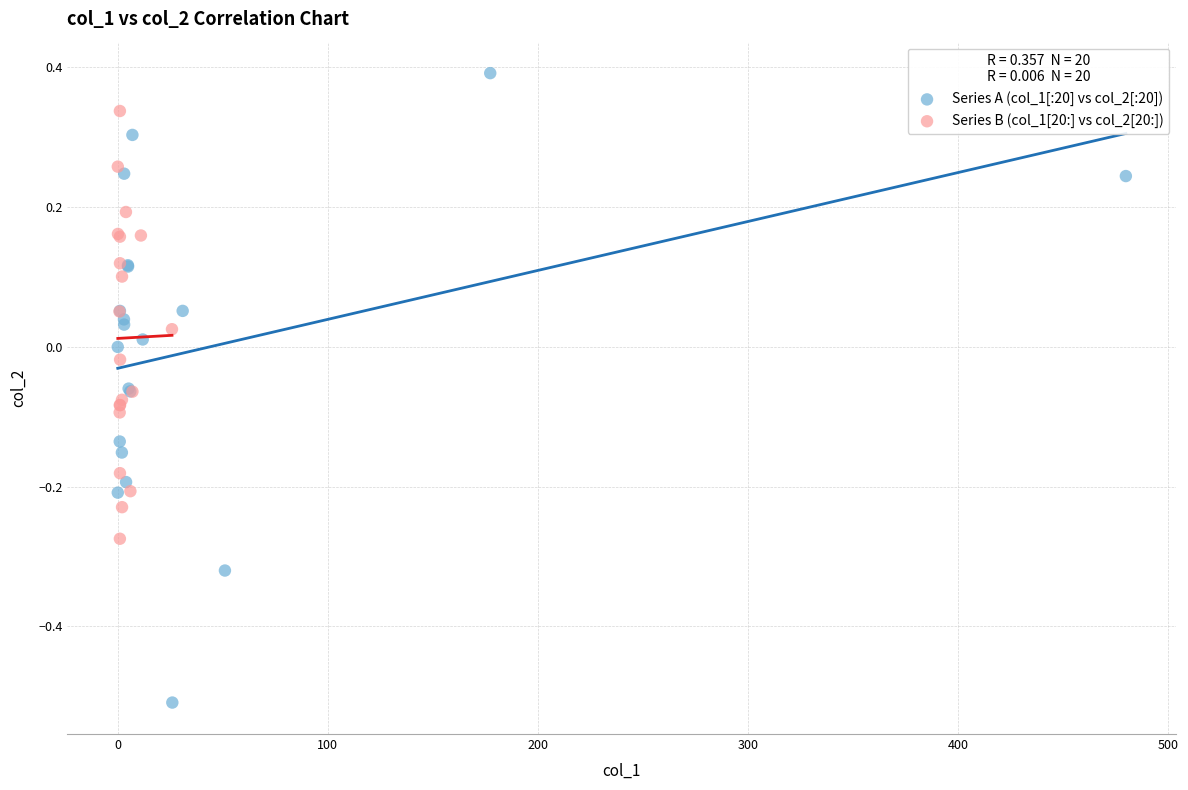

Which series reaches the minimum Y coordinate?

Series A (col_1[:20] vs col_2[:20])